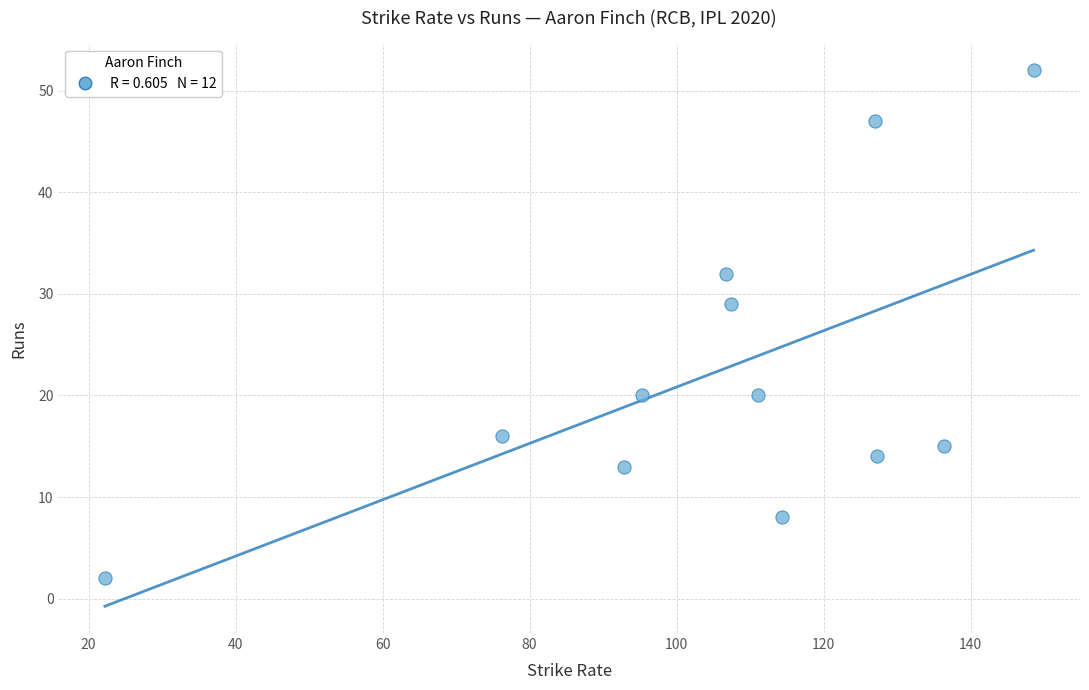

What Y value in the scatter plot is closest to 27?

29